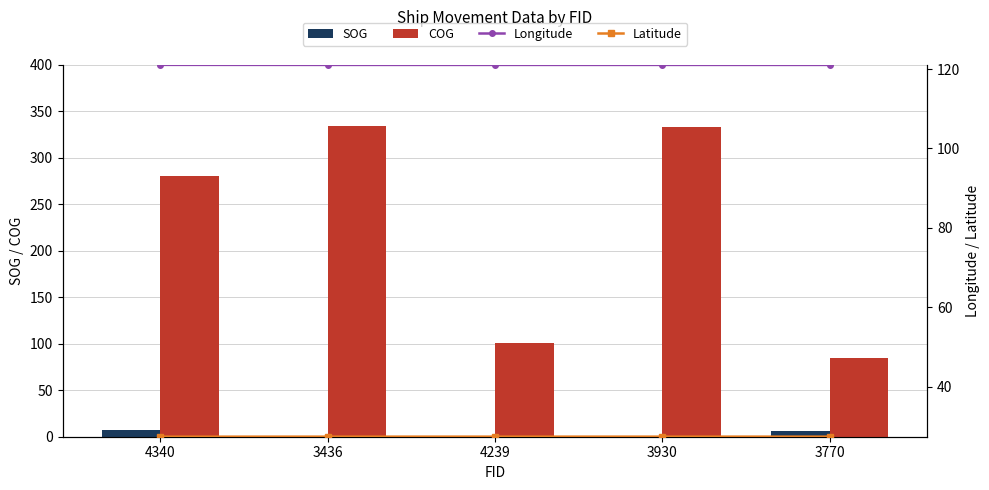

What is the minimum value shown in the chart?

0.1